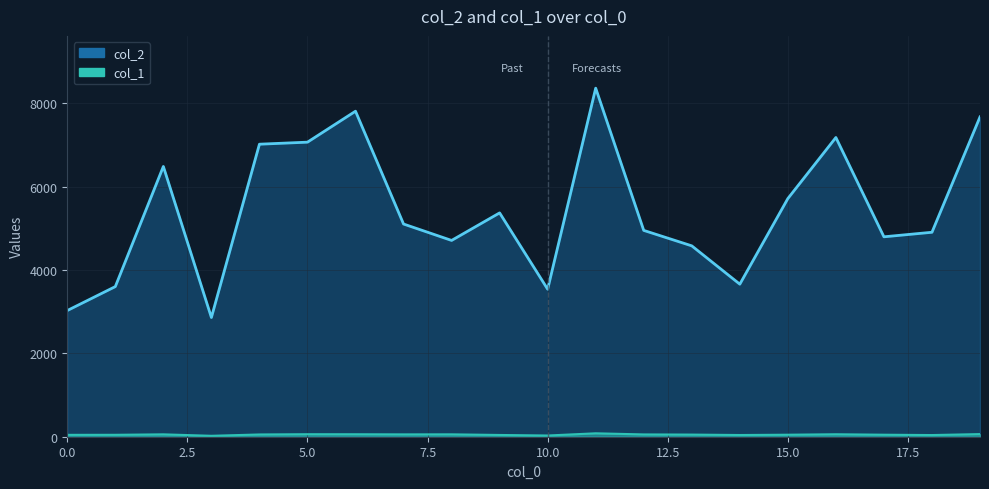

How many values in the col_2_line series are below 5106?

10